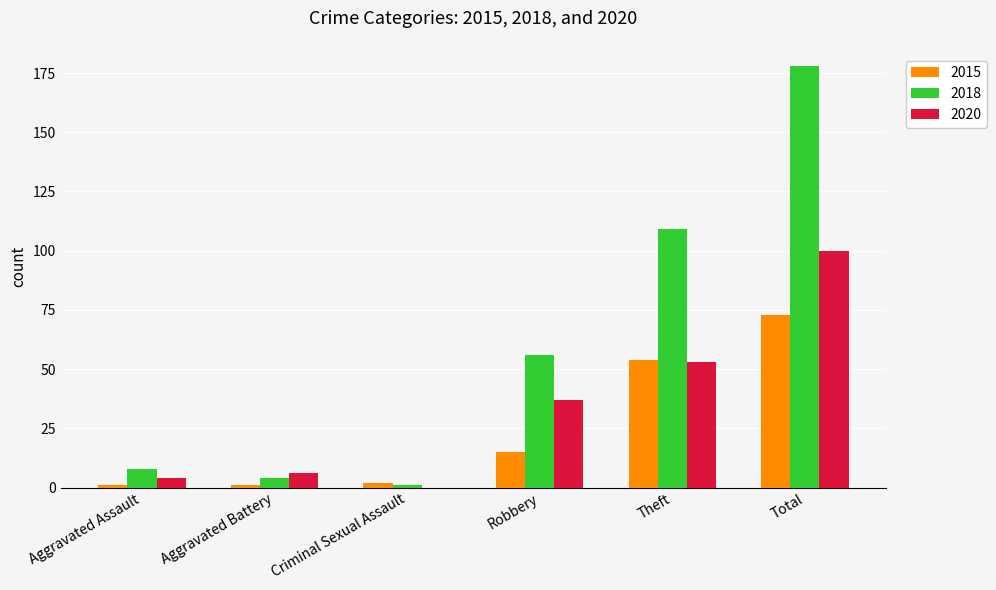

Reading left to right, what are all the values shown in this chart?

2015: Aggravated Assault=1	Aggravated Battery=1	Criminal Sexual Assault=2	Robbery=15	Theft=54	Total=73
2018: Aggravated Assault=8	Aggravated Battery=4	Criminal Sexual Assault=1	Robbery=56	Theft=109	Total=178
2020: Aggravated Assault=4	Aggravated Battery=6	Criminal Sexual Assault=0	Robbery=37	Theft=53	Total=100